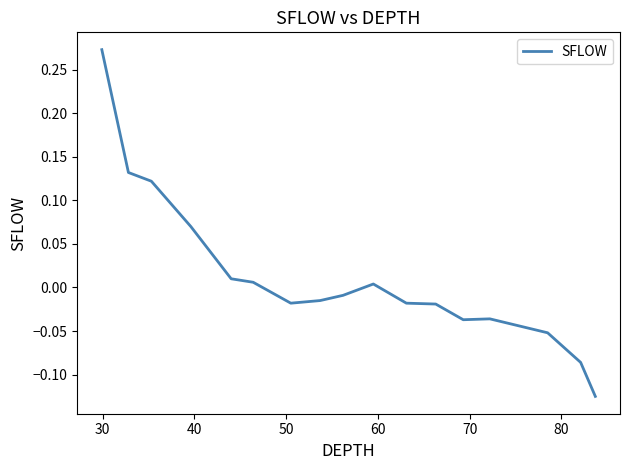

Does the chart have visible grid lines?

No